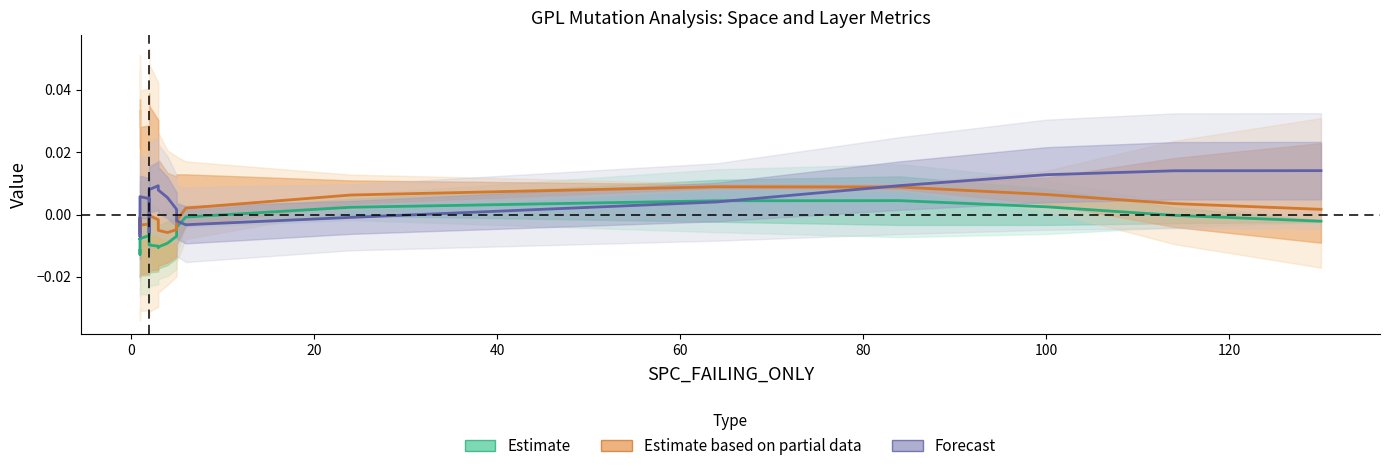

What are all the series names shown in the legend?

Estimate, Estimate based on partial data, Forecast